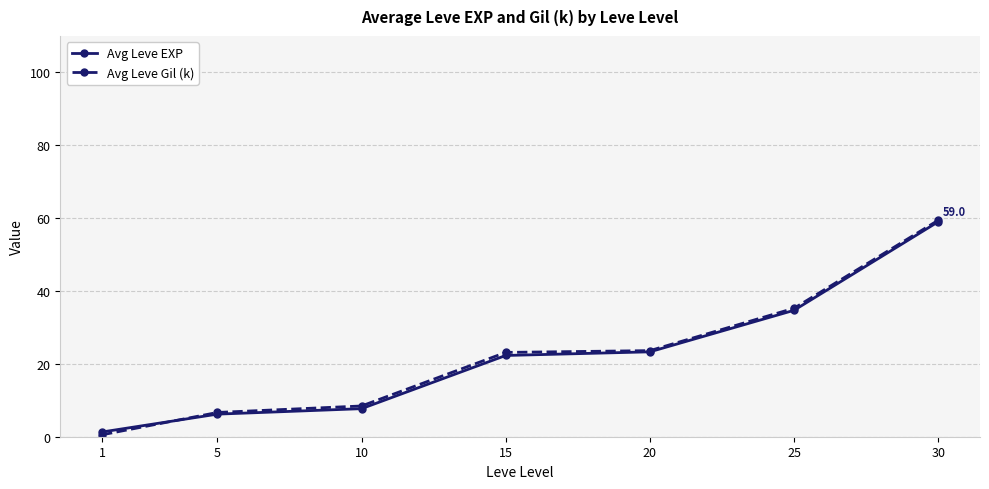

Is it true that Avg Leve EXP equals 22.3 at 15?

True